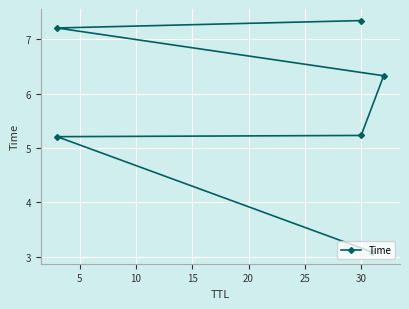

What is the sum of the values at 25 and 5?

12.6